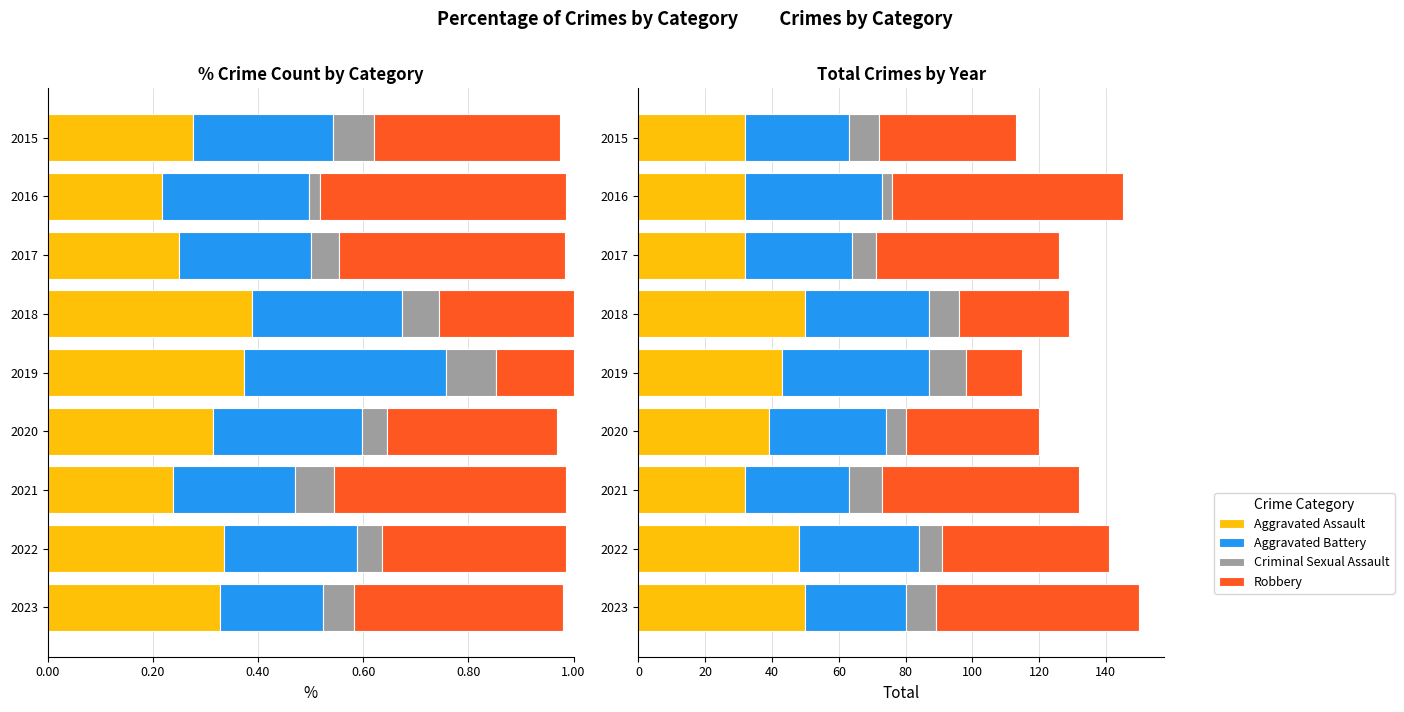

What is the sum of all Aggravated Assault values?

358